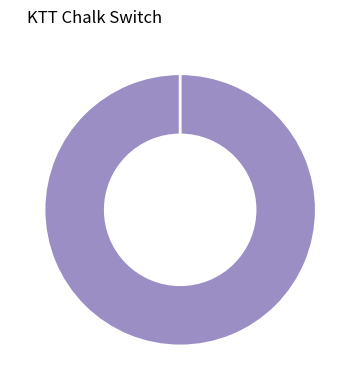

Between NG and OK, which is larger?

OK